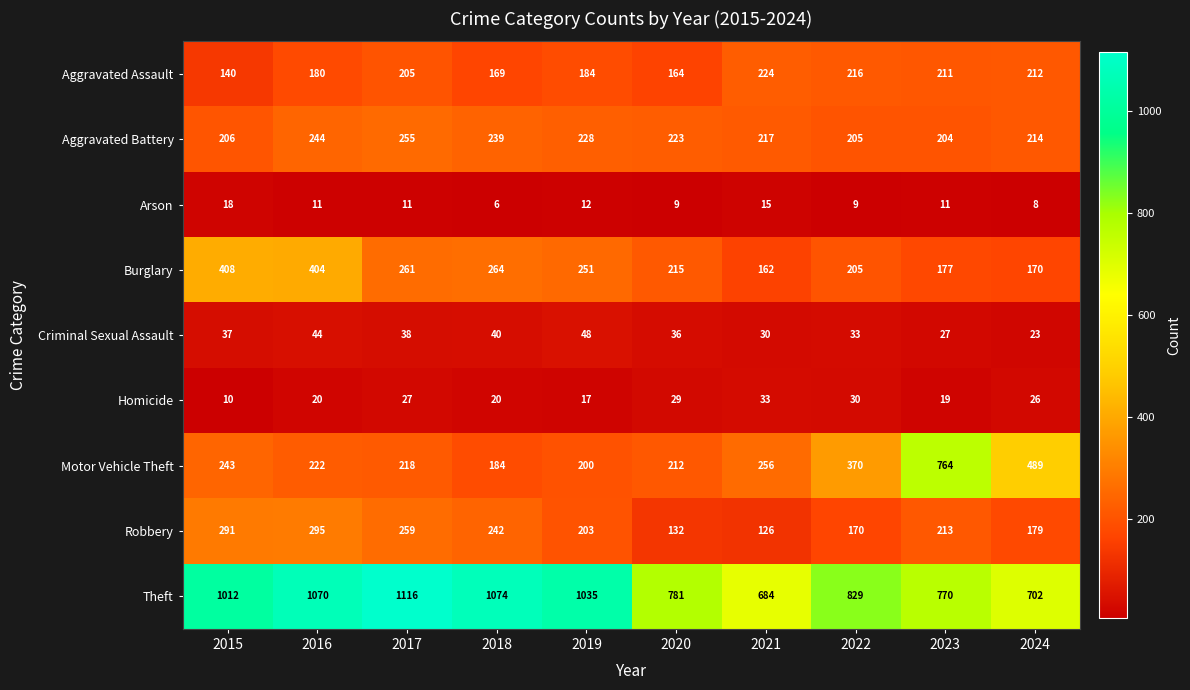

What is the difference between the maximum and second lowest values in the Criminal Sexual Assault series?

21